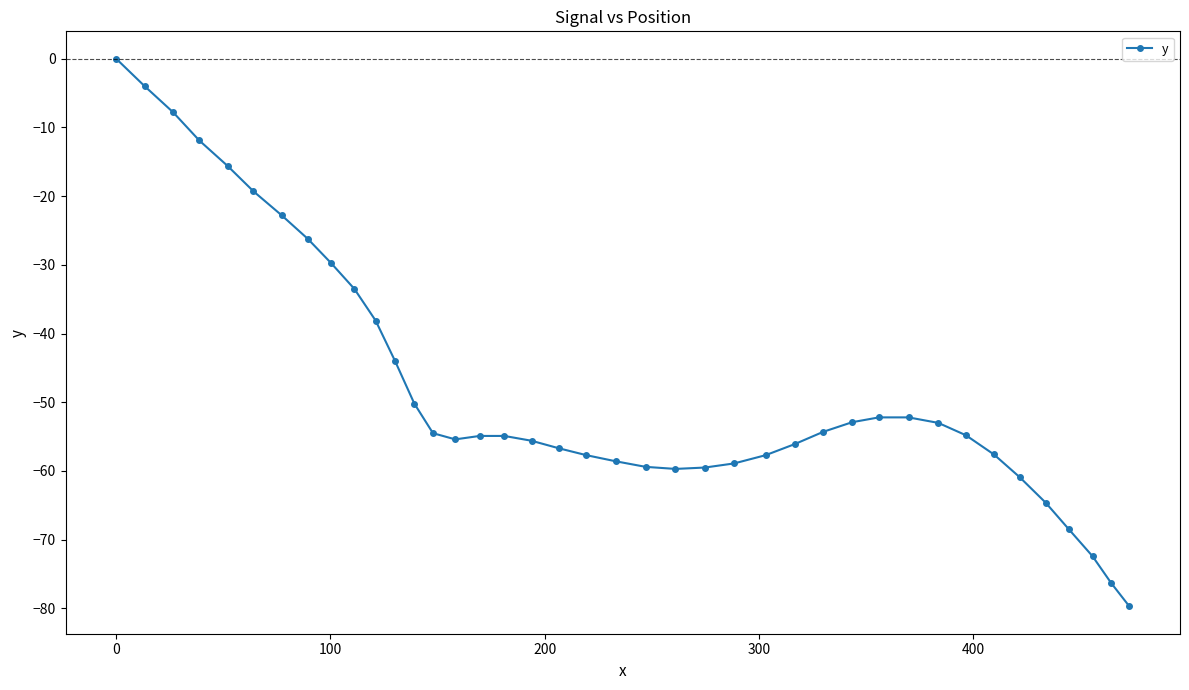

What is the sum of all values?

-1902.1